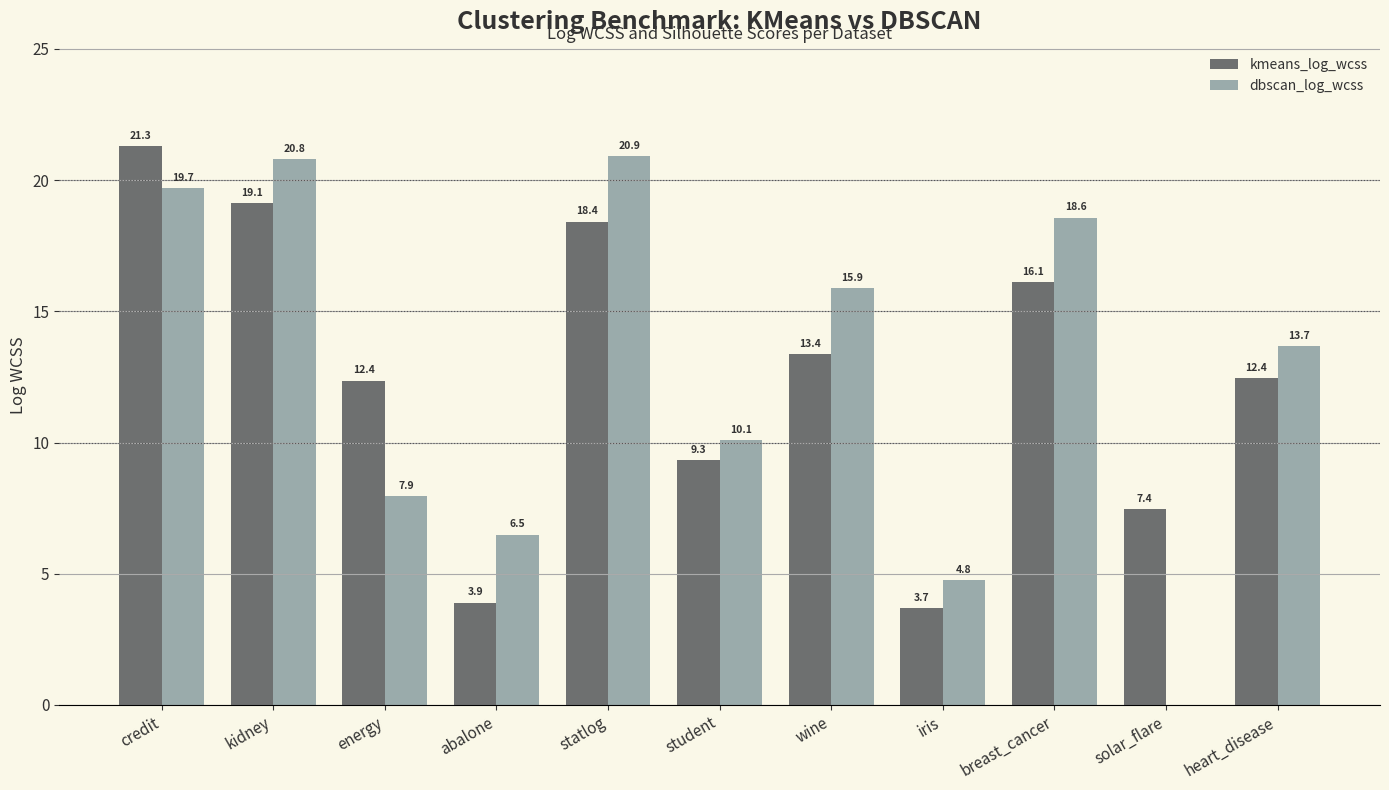

At which label is dbscan_log_wcss closest to 10?

student